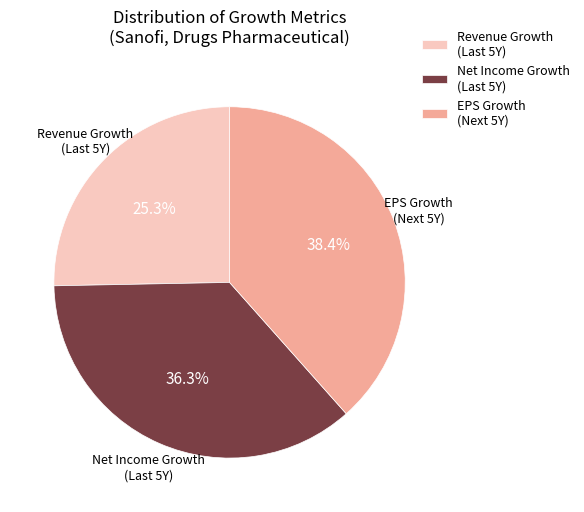

Is there any slice that represents more than half of the pie?

No